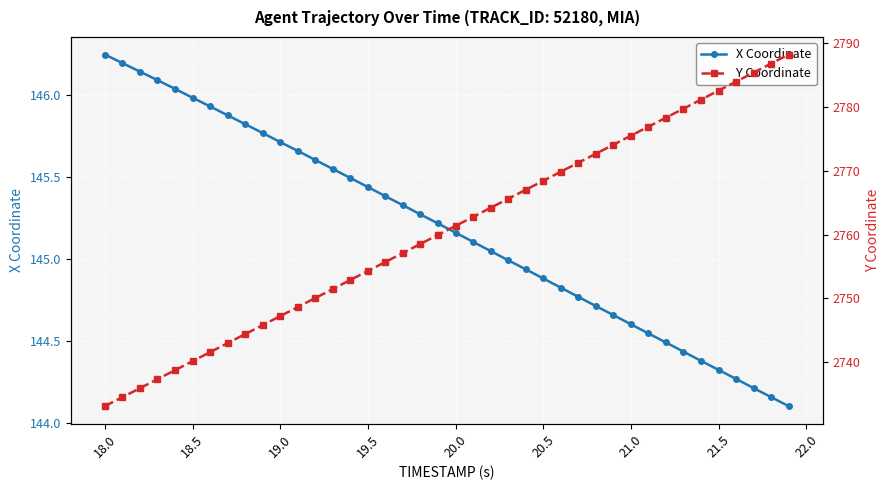

Is it true that X Coordinate equals 146.0 at 18.5?

True